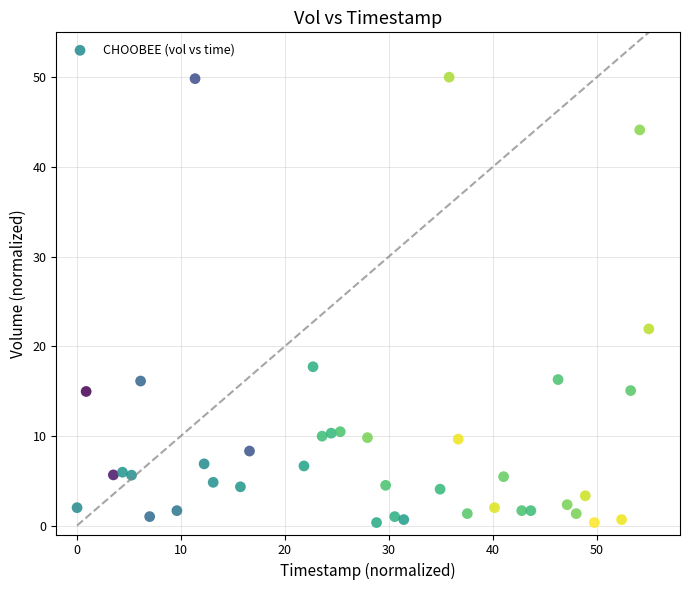

What Y value in the scatter plot is closest to 25?

21.9